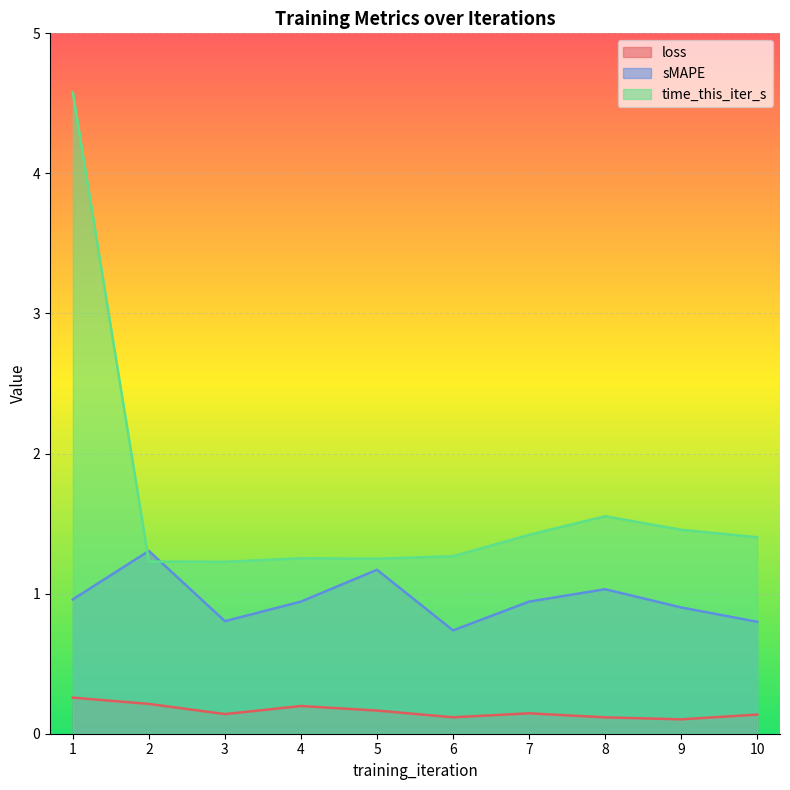

What is the spread (max minus min) of values at 4?

1.1